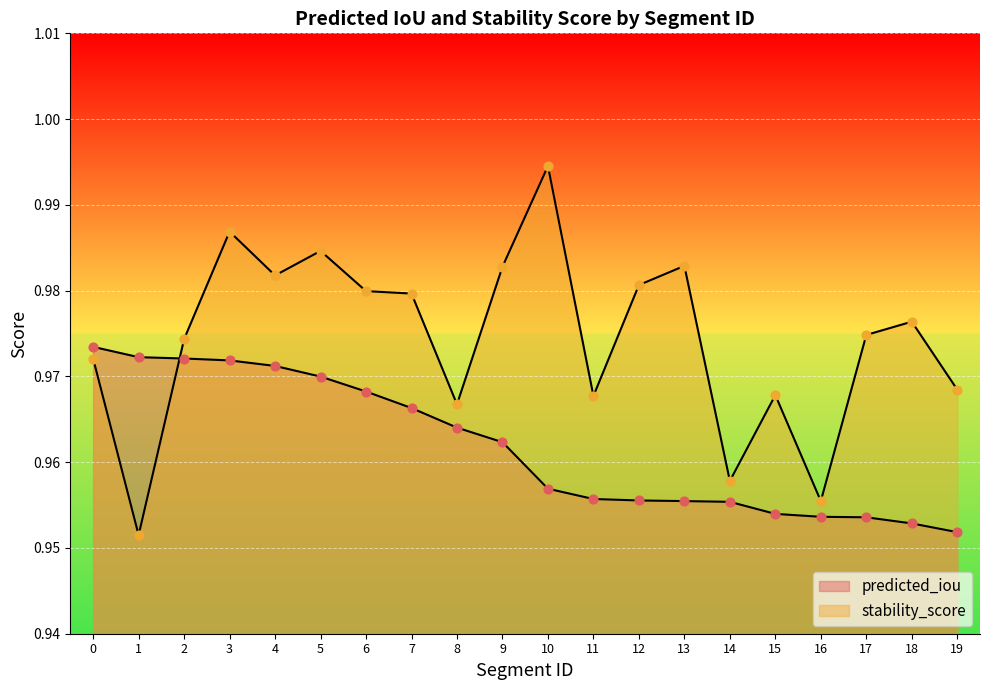

Which series has the largest Y range (max minus min)?

stability_score